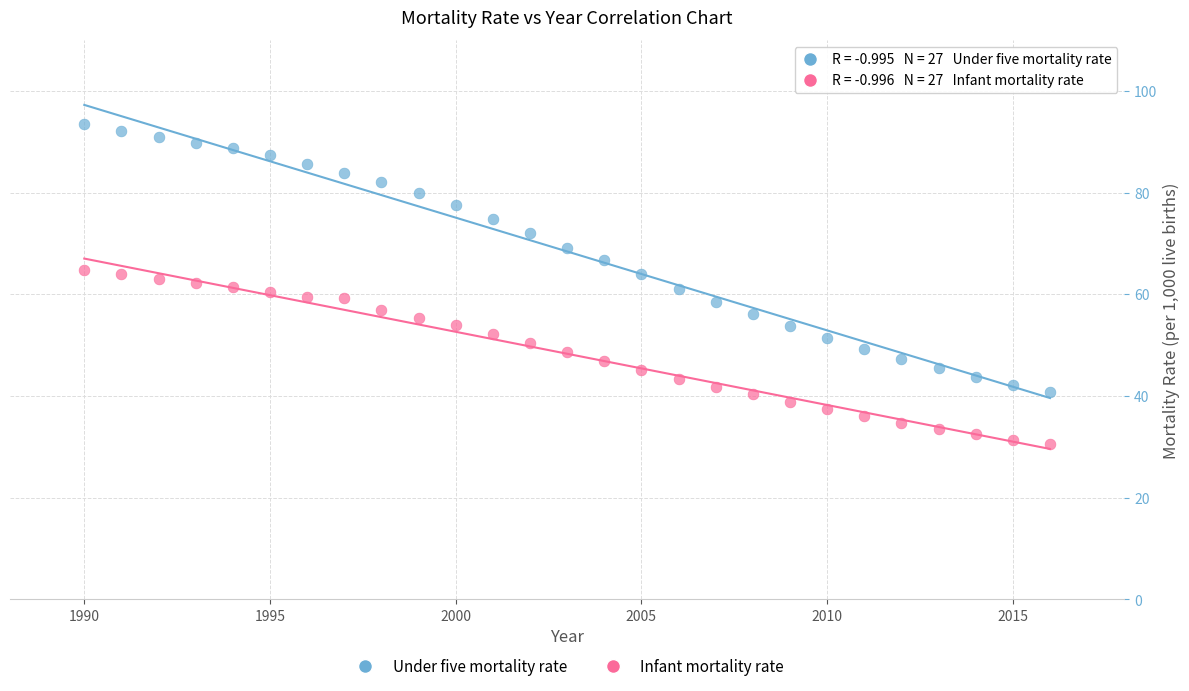

Across all data points, what is the range of Y values (max minus min)?

62.9